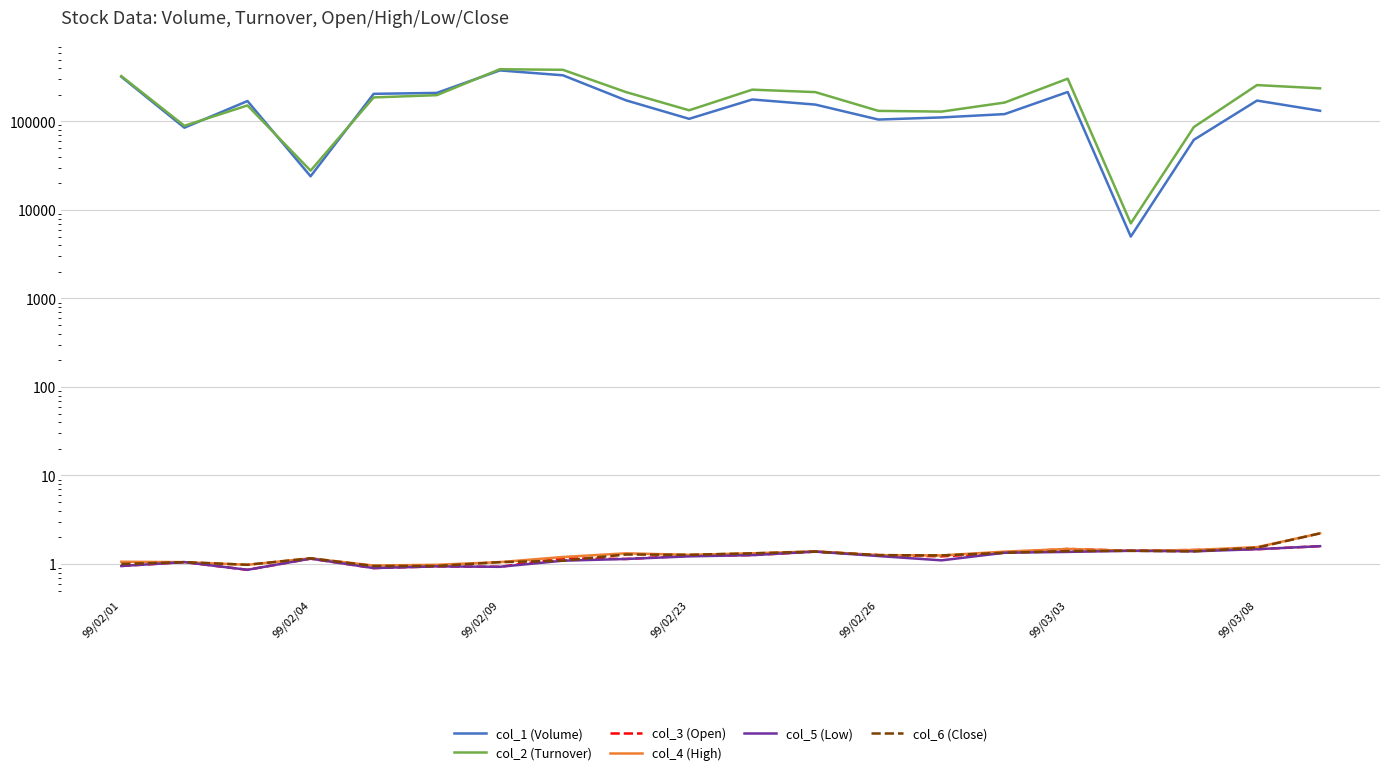

How many interior local peaks does the col_3 (Open) series have?

6